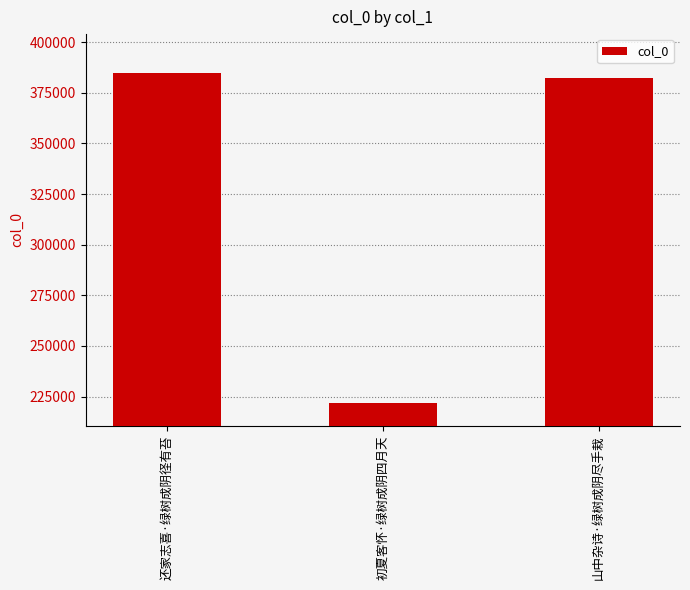

Reading right to left, list all the values displayed in this chart.

382401	221678	384743